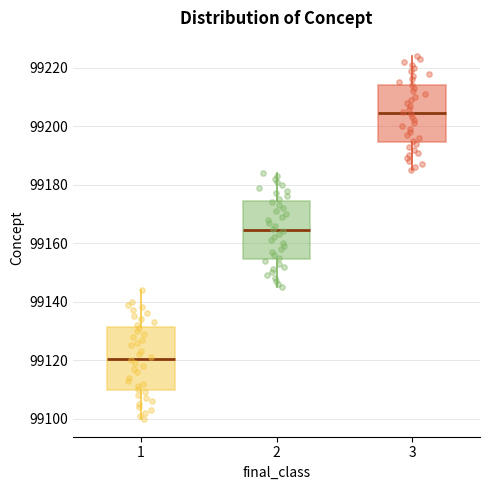

Which box is the tallest, from its lower edge to its upper edge?

1